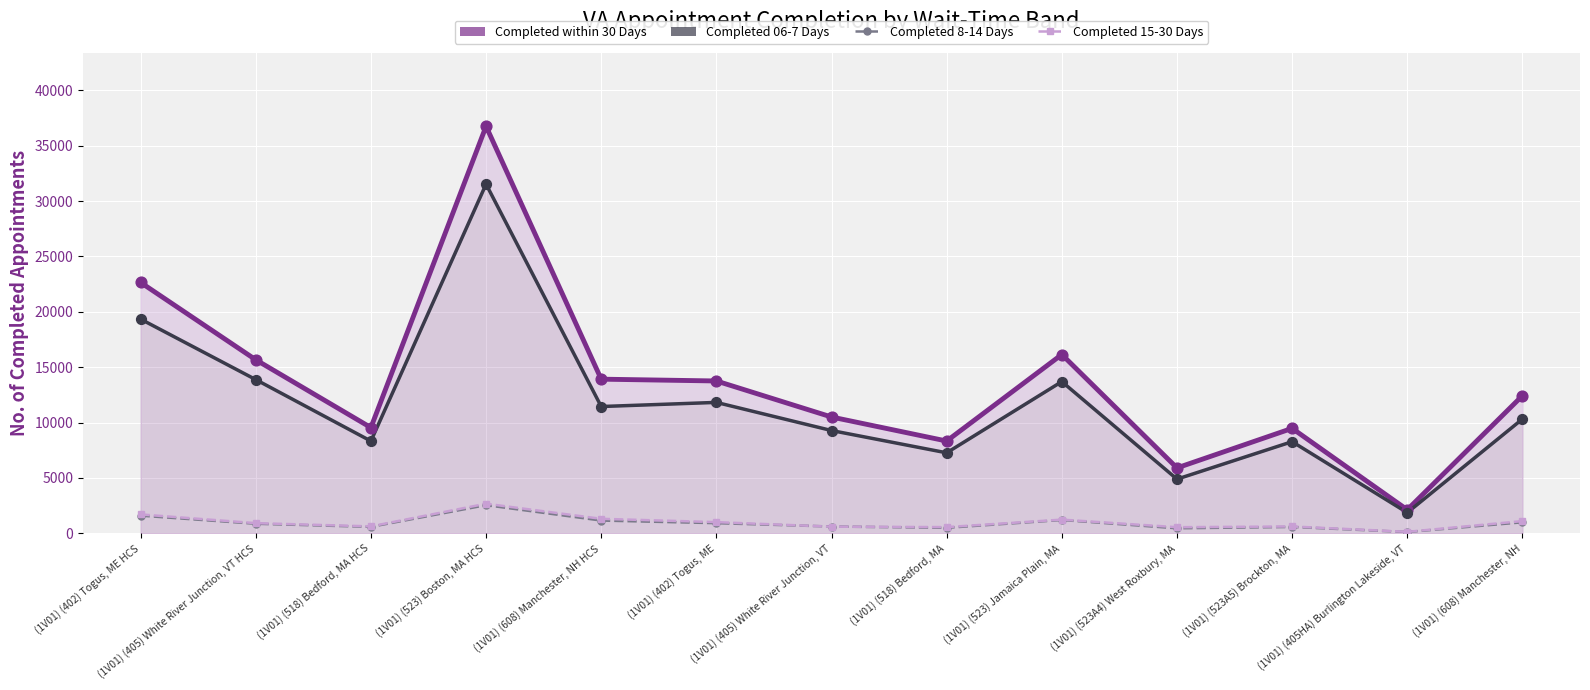

What are all the series names shown in the legend?

Completed within 30 Days (line), Completed 06-7 Days (line), Completed 8-14 Days, Completed 15-30 Days